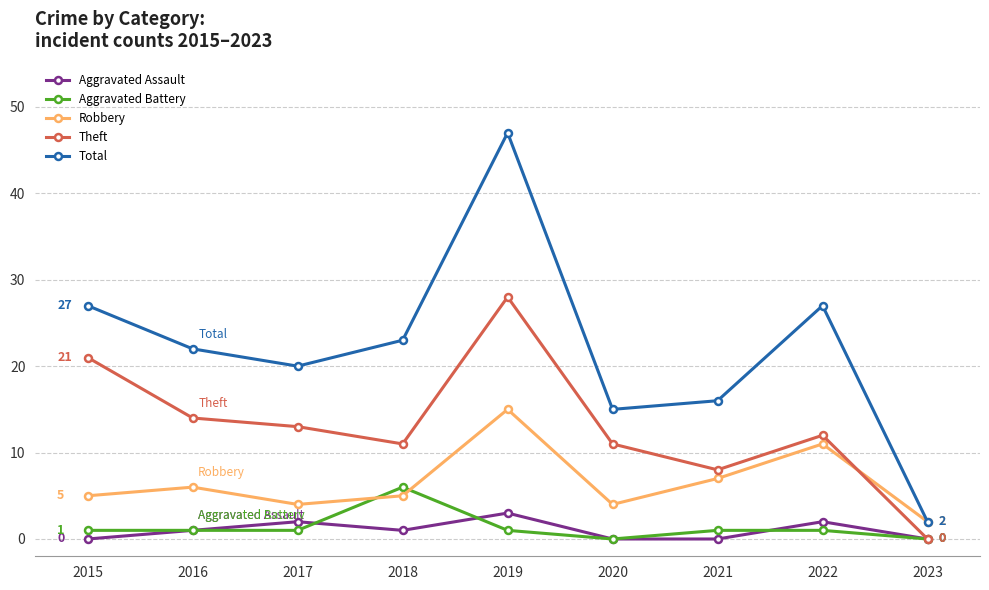

True or false: Theft has more than 2 interior local peaks.

False